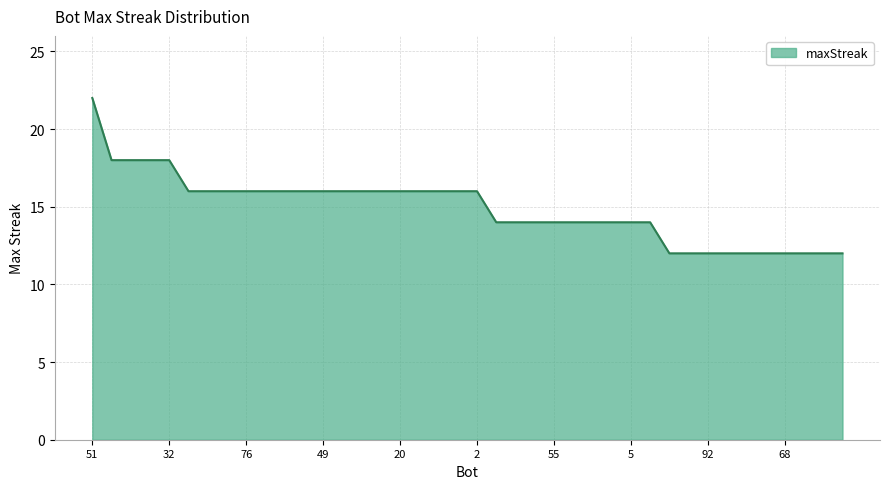

What is the smallest value displayed?

12